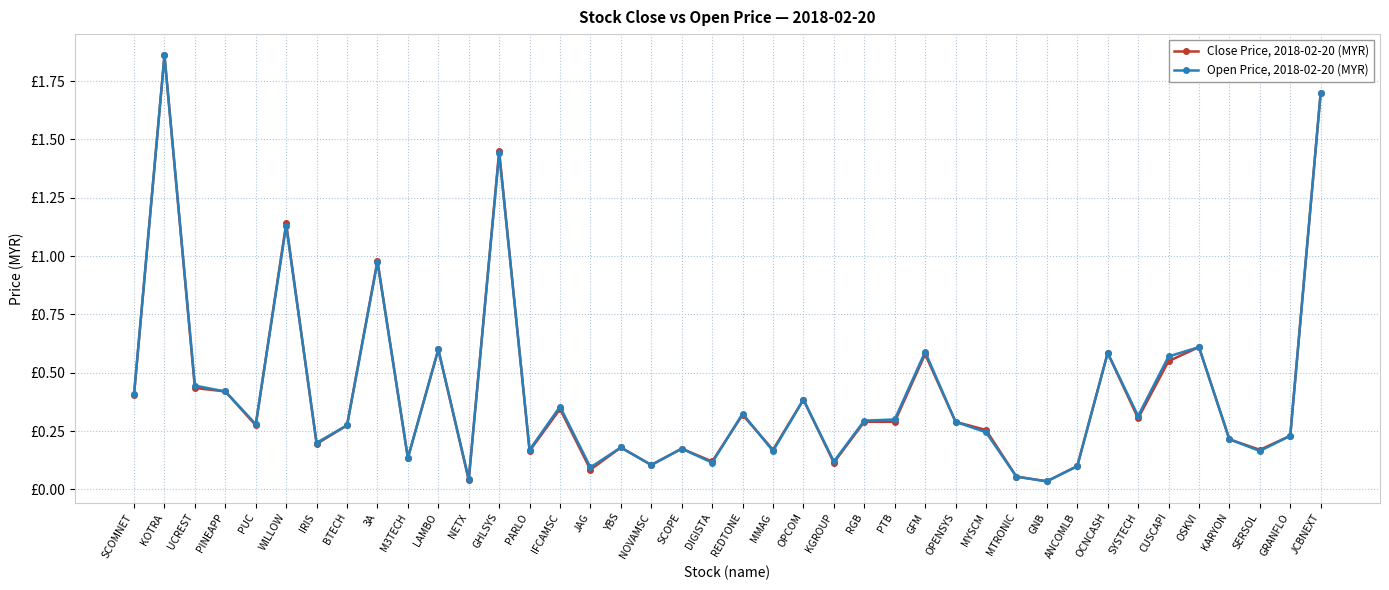

True or false: Close Price, 2018-02-20 (MYR) and Open Price, 2018-02-20 (MYR) cross at least once.

True